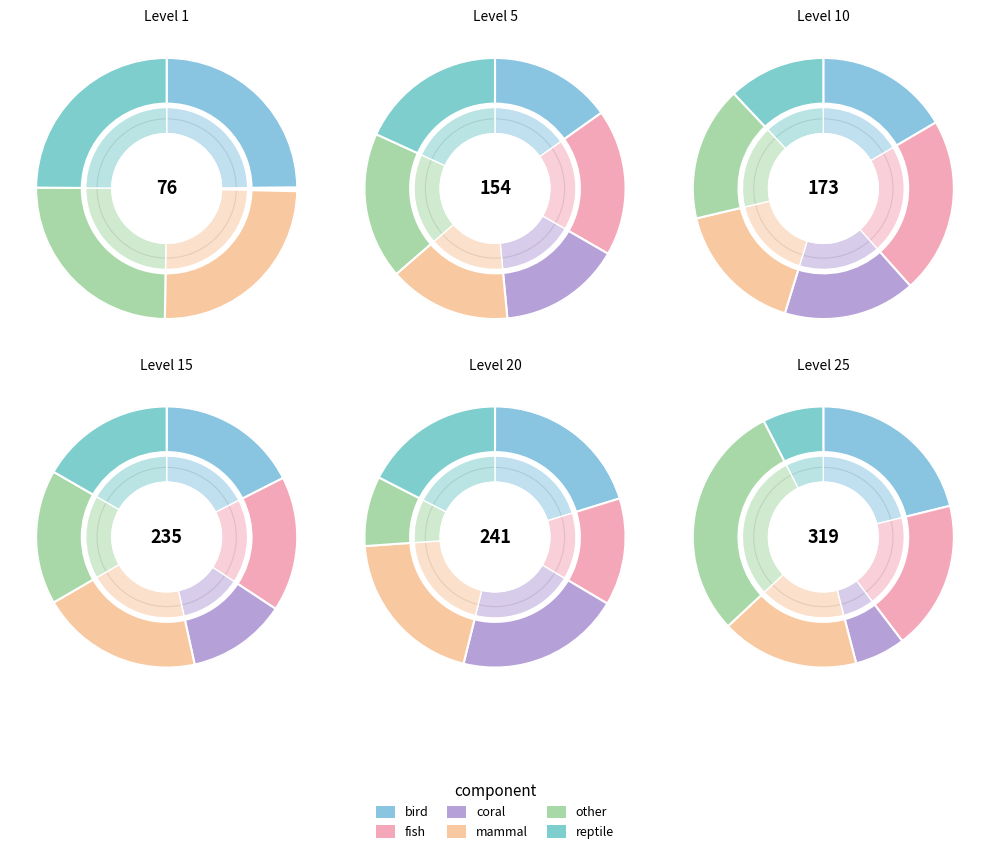

To the nearest percent, what is the difference between the largest and smallest slice percentages?

3%